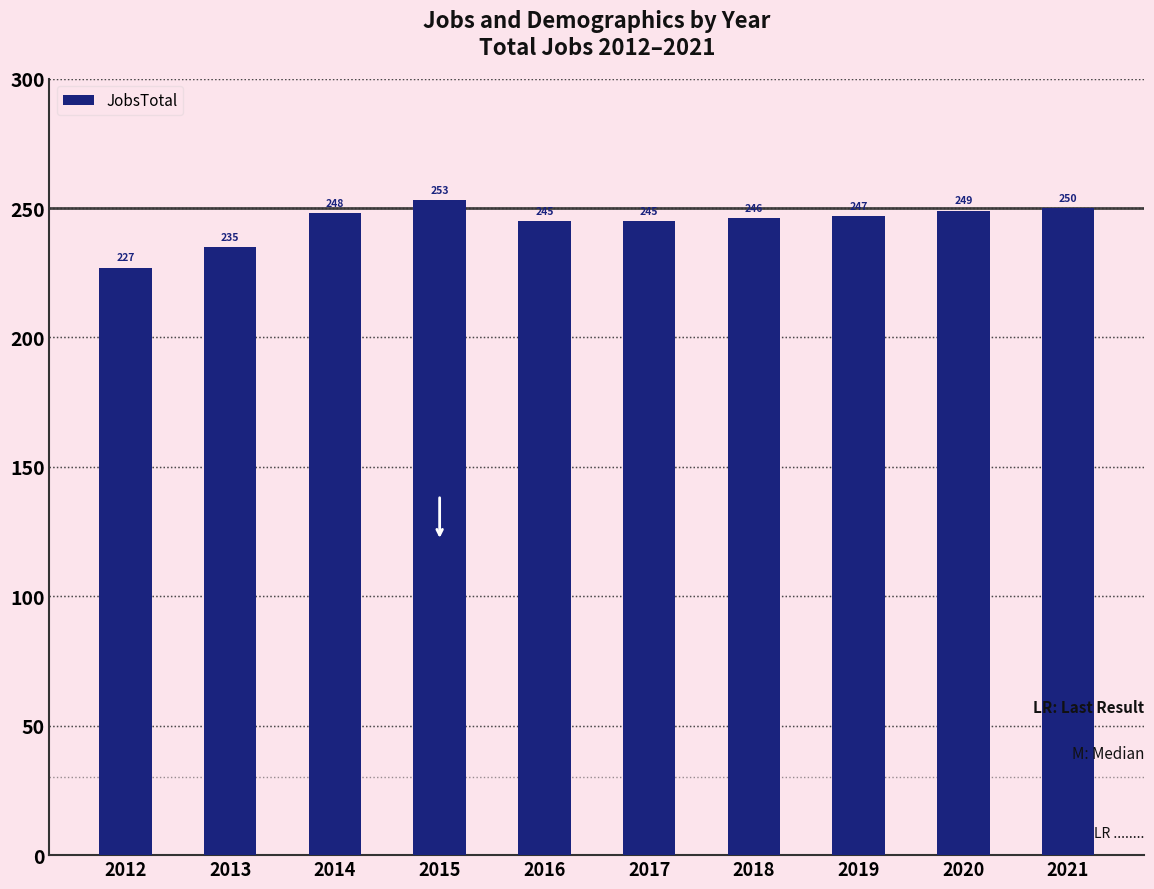

What is the greatest value displayed?

253